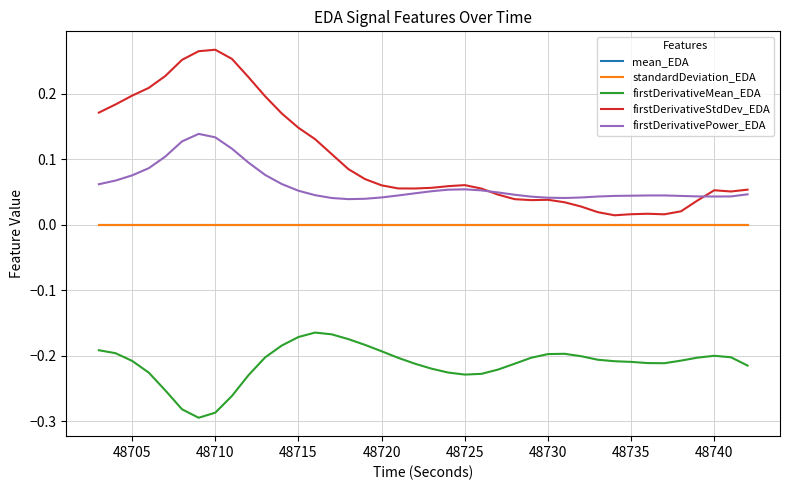

Which series has the widest spread of values?

firstDerivativeStdDev_EDA